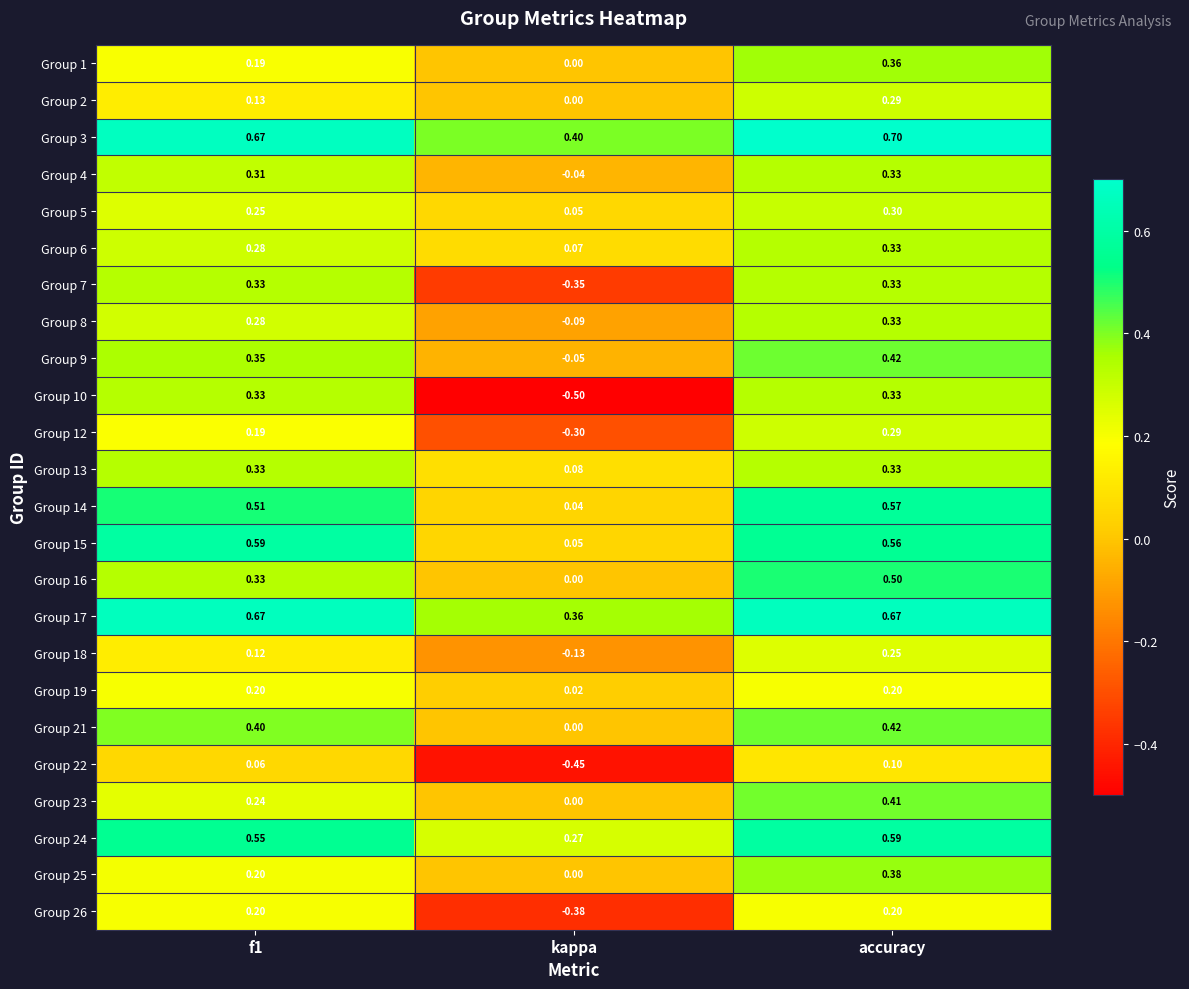

How many series are shown in this chart?

24